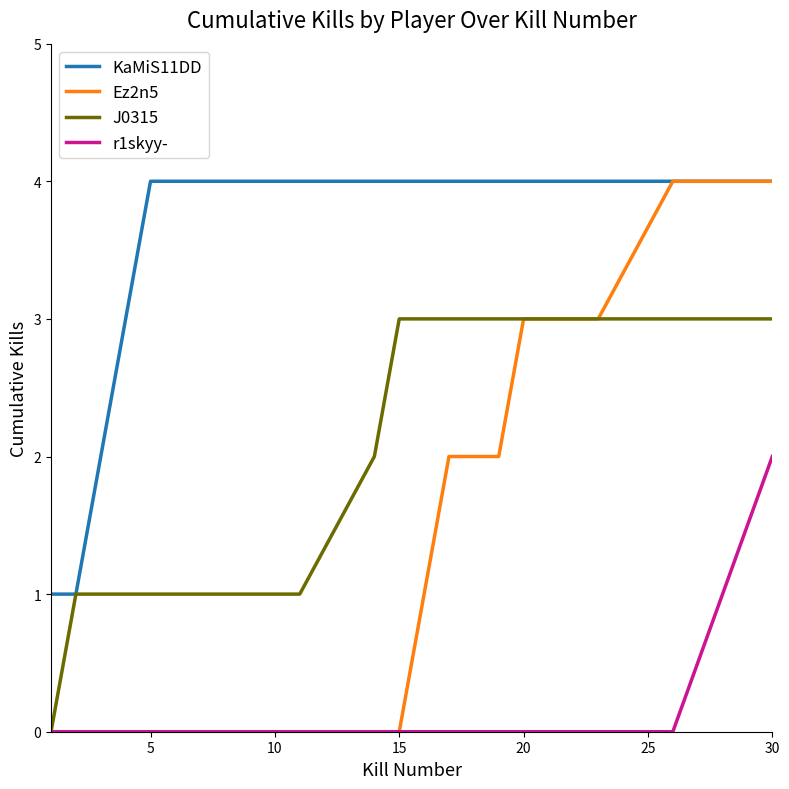

Which series has the largest total across all categories?

KaMiS11DD